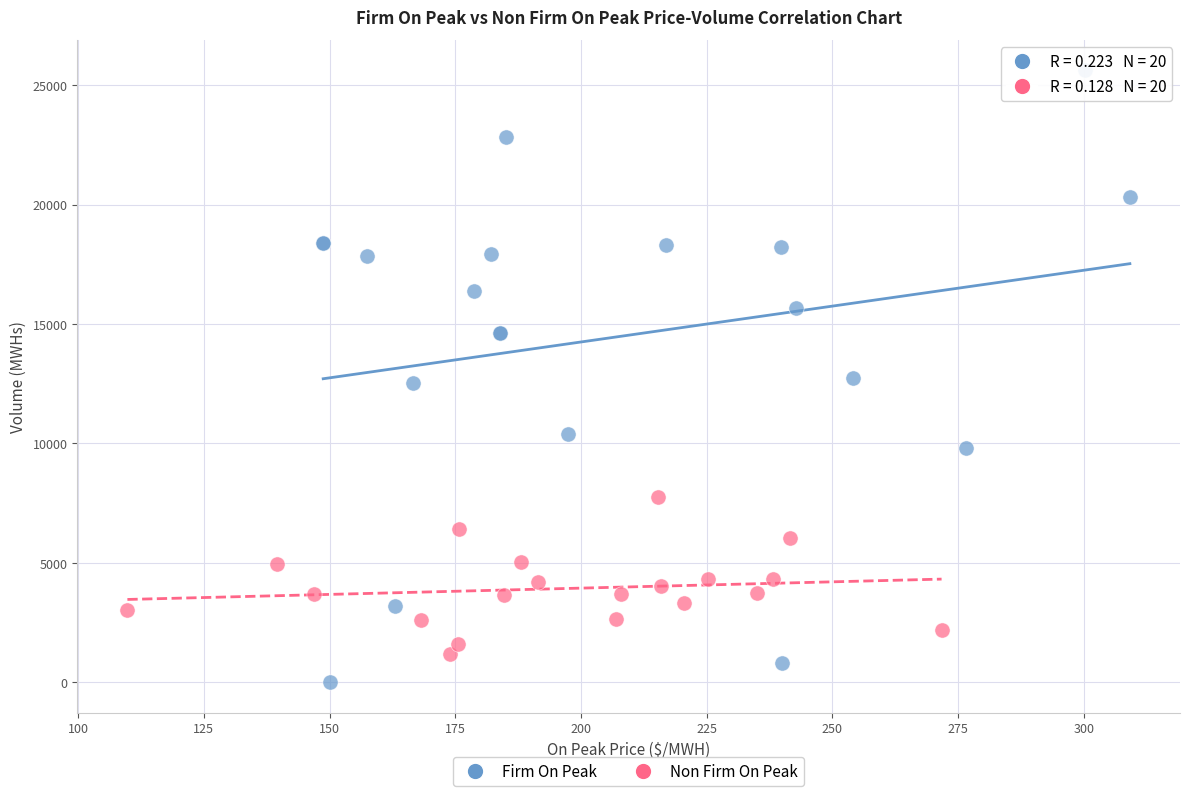

Which series has the largest Y range (max minus min)?

Firm On Peak